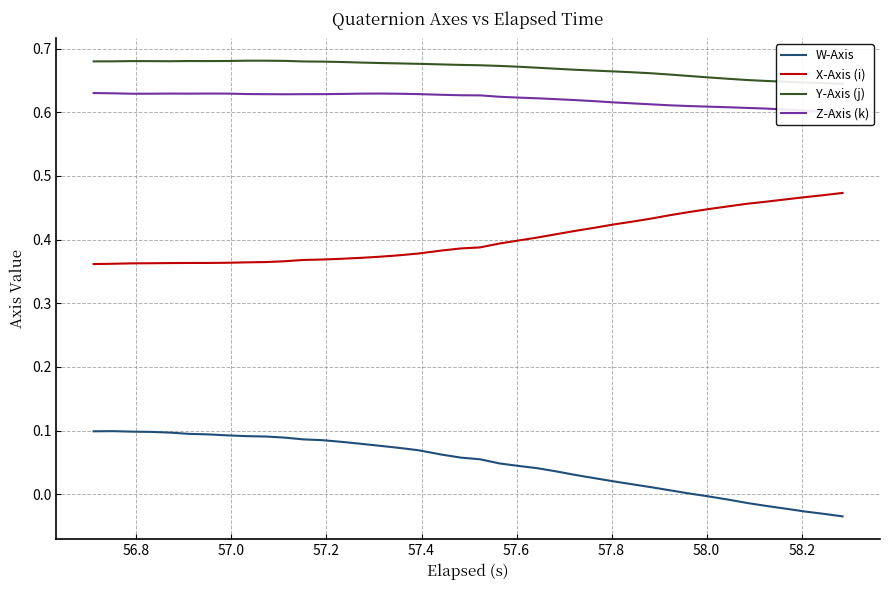

In Y-Axis (j), how many points are lower than both neighbors (excluding endpoints)?

2